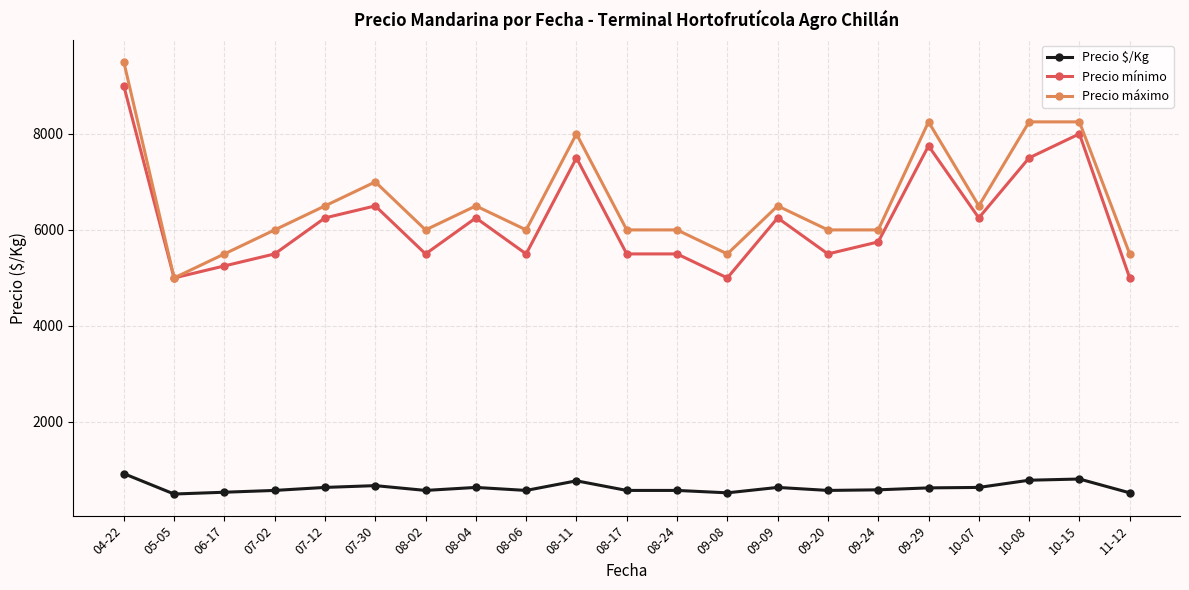

True or false: Precio mínimo has more than 0 interior local peaks.

True